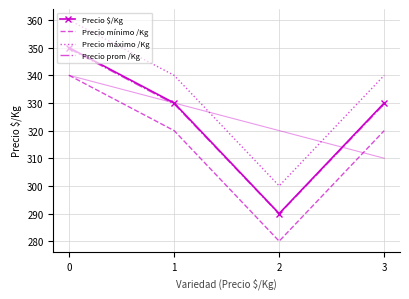

What value does the Precio mínimo /Kg series have at 1?

320.0